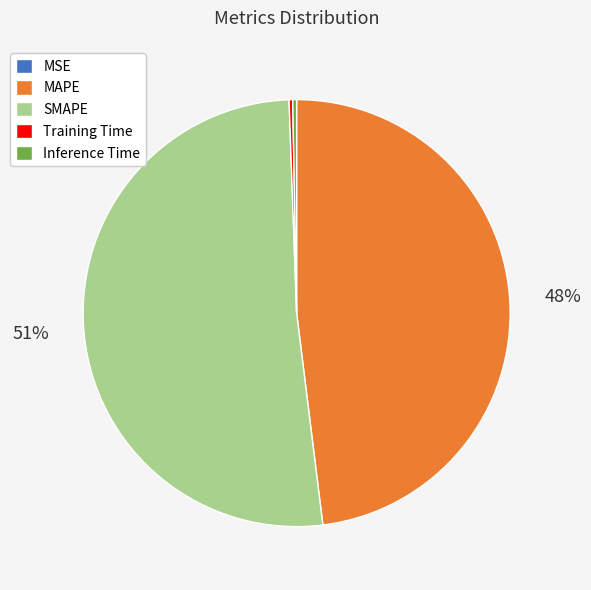

To the nearest percent, what is the average slice percentage?

20%